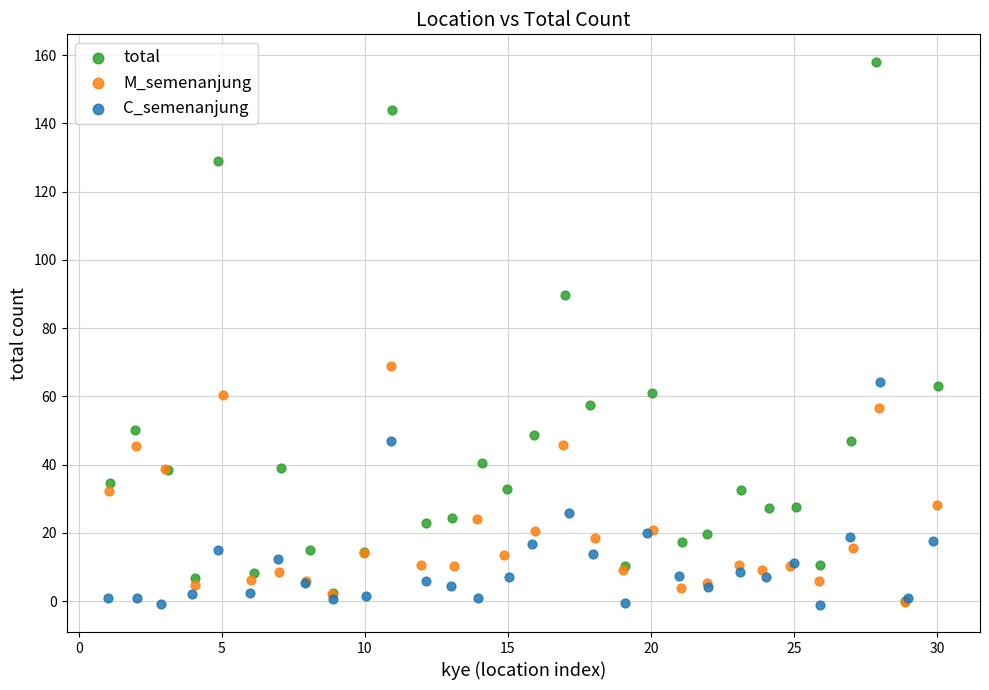

Which series has the largest Y range (max minus min)?

total